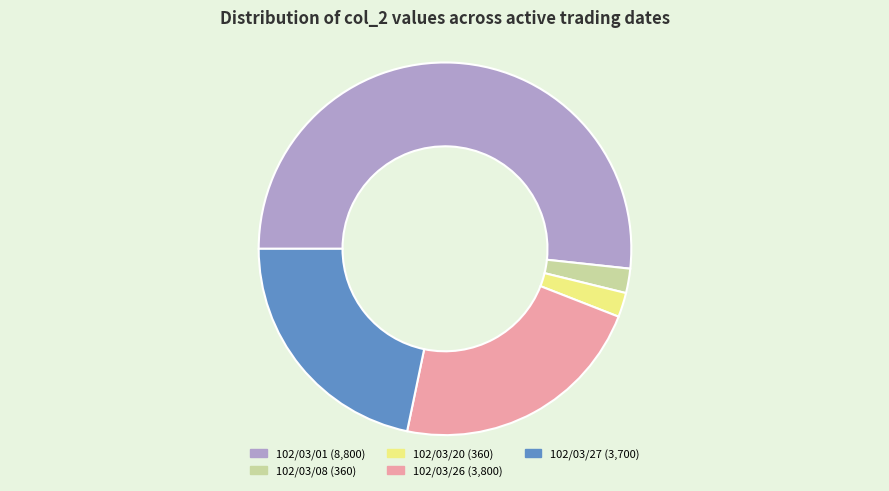

Count the number of slices in the pie.

5